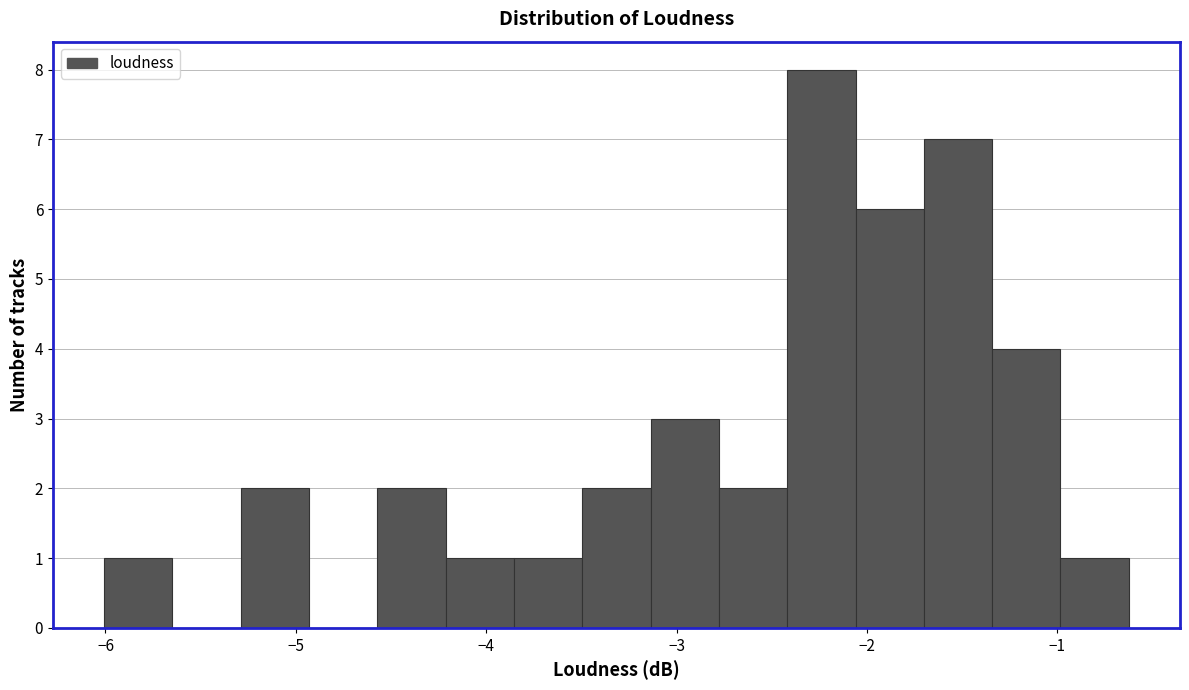

Around what value on the x-axis is the tallest bar? Give the approximate position of its centre, as read against the axis.

-2.2